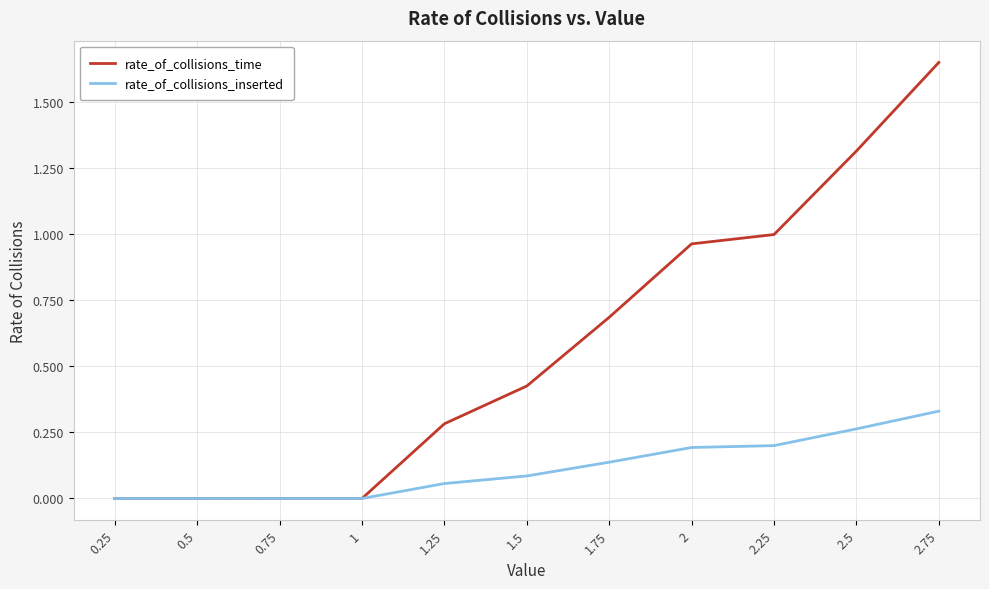

Which category has the highest value across all series?

2.75